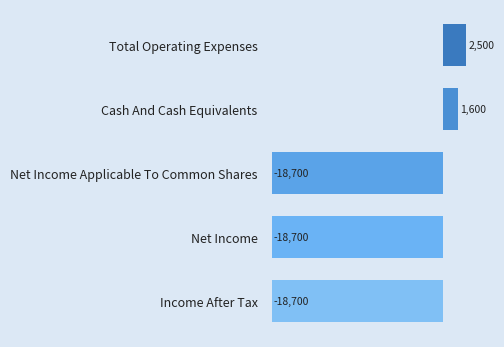

What is the maximum value shown in the chart?

2500